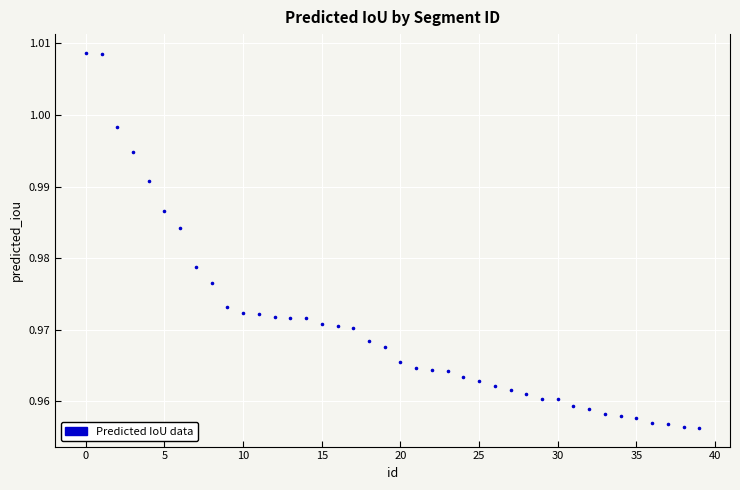

Count the number of points in this scatter plot.

40